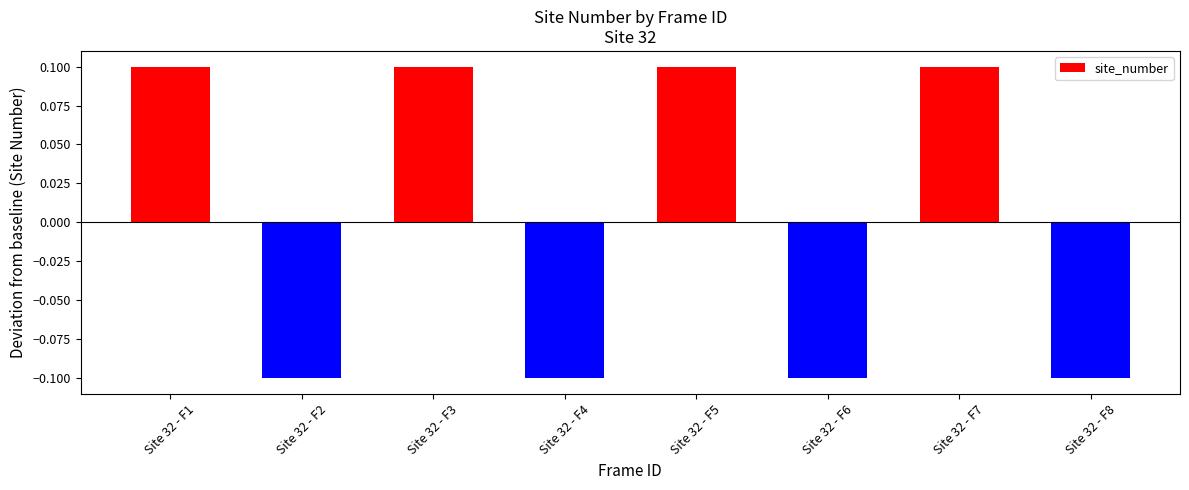

The value at Site 32 - F5 is 0.1. True or false?

True